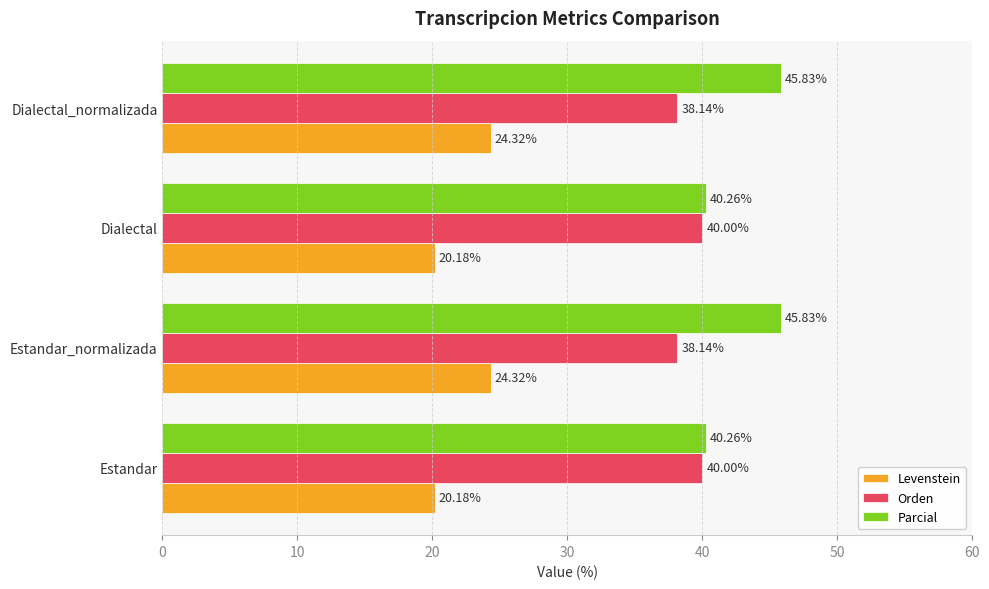

Is the value of Levenstein at Estandar greater than the value of Parcial at Estandar?

No